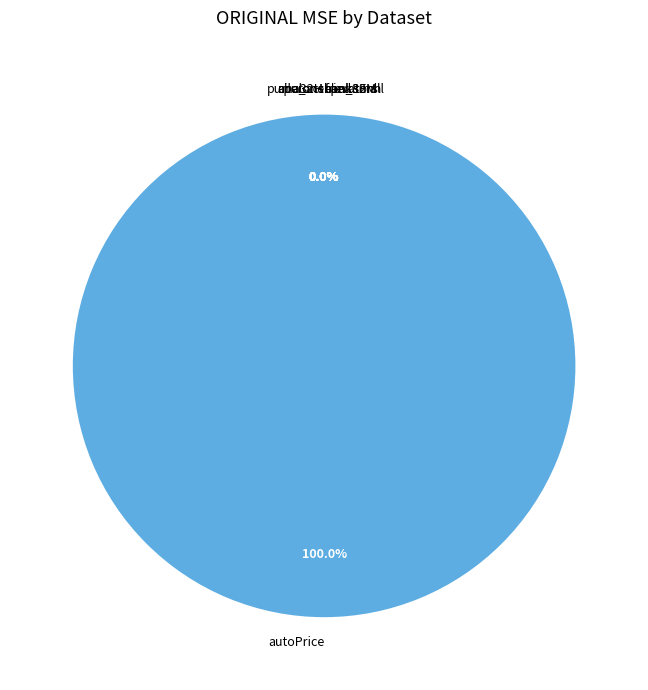

Is there any slice that represents more than half of the pie?

Yes